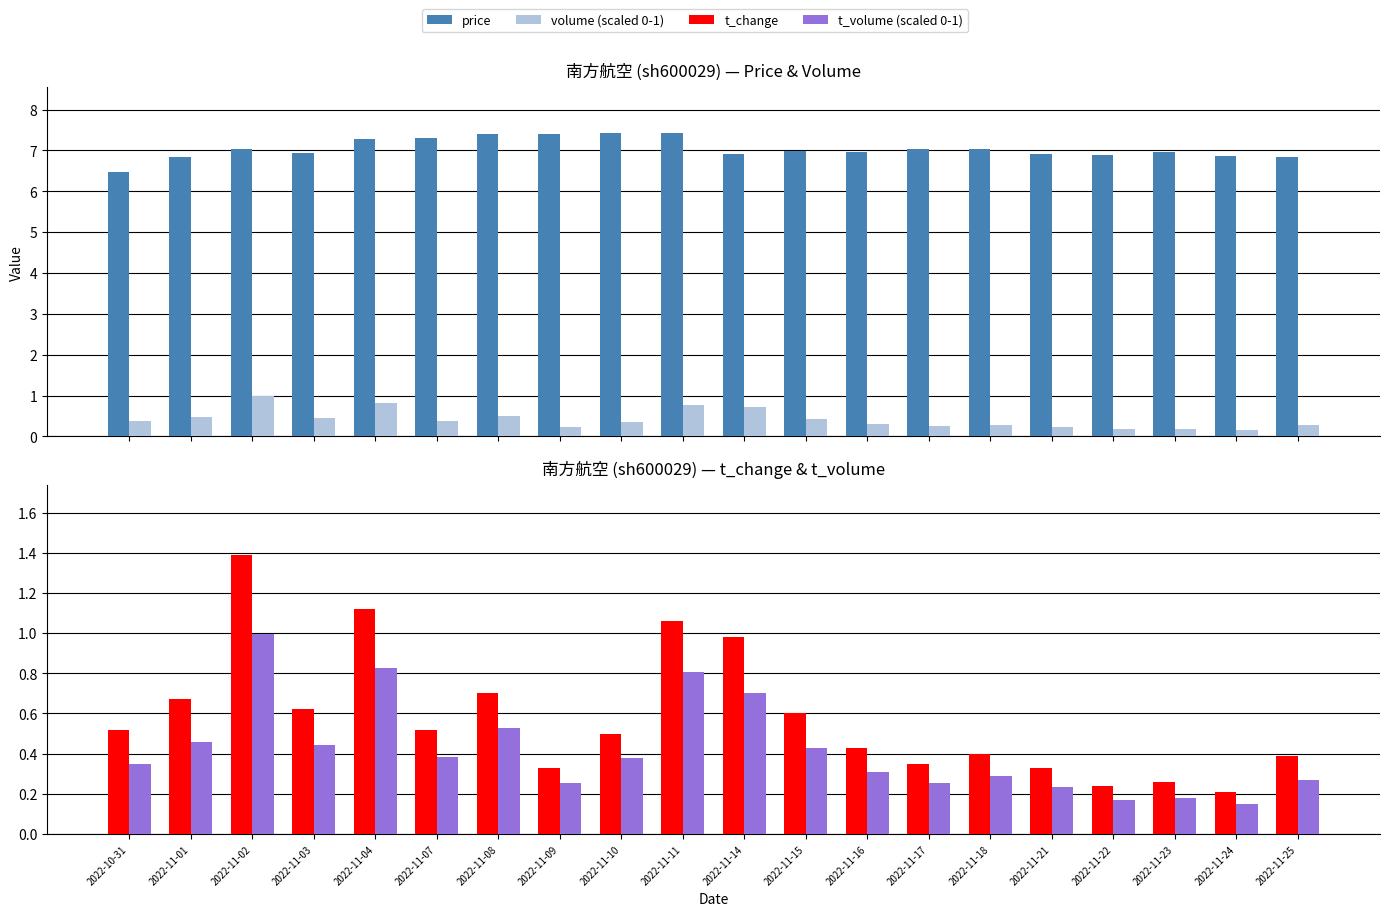

What are all the series names shown in the legend?

price, volume (scaled 0-1), t_change, t_volume (scaled 0-1)